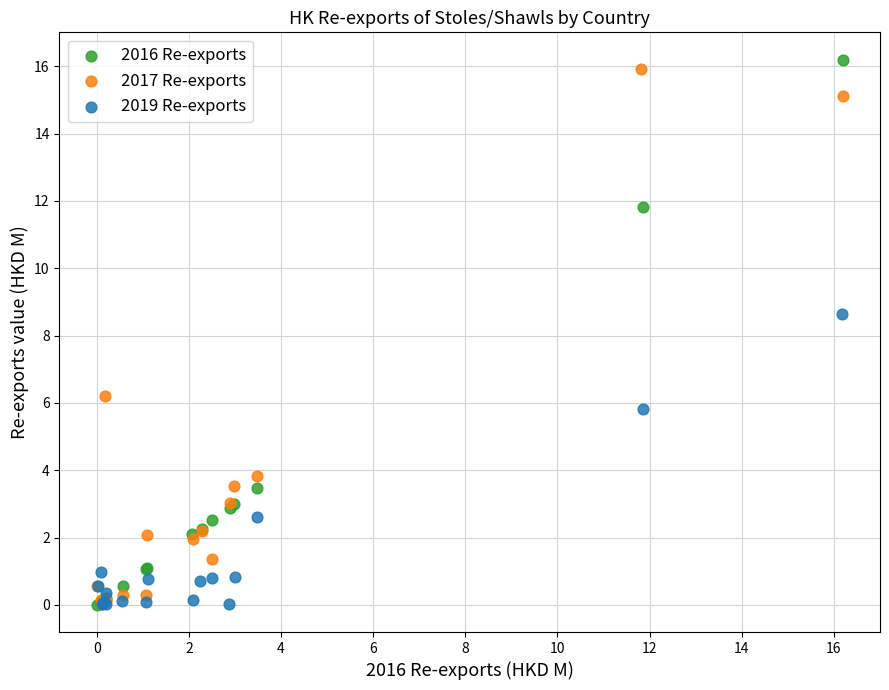

Which series has the largest Y range (max minus min)?

2016 Re-exports